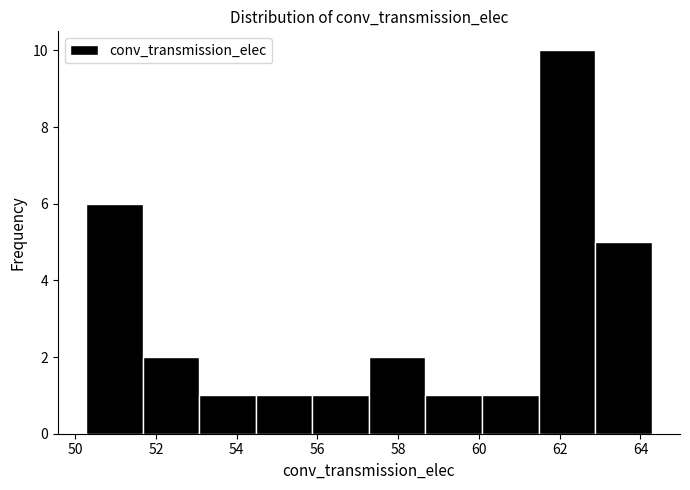

Over which range of the x-axis is the bar tallest?

61.4 to 62.8